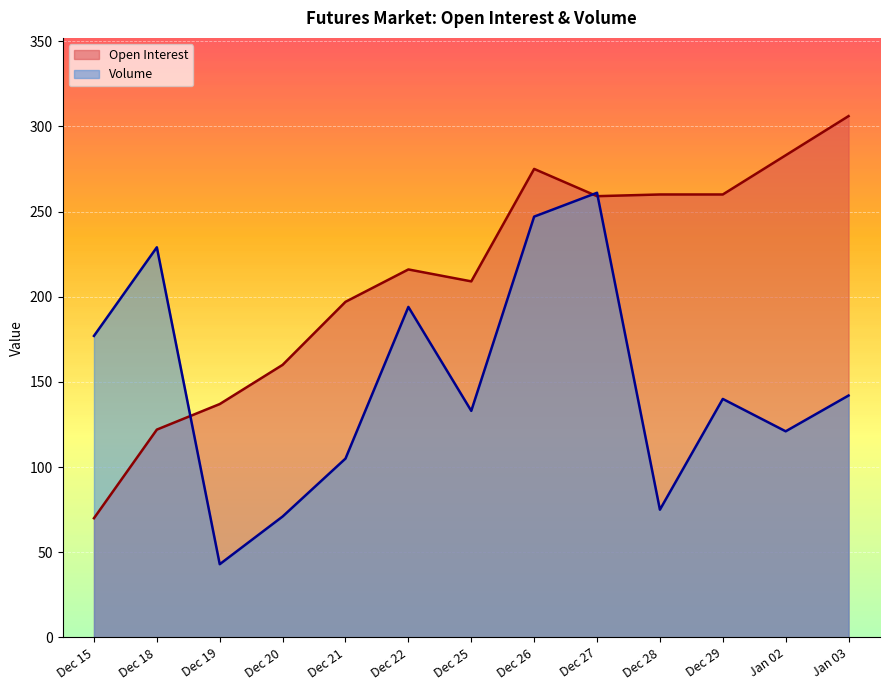

Which series has the widest spread of values?

Open Interest